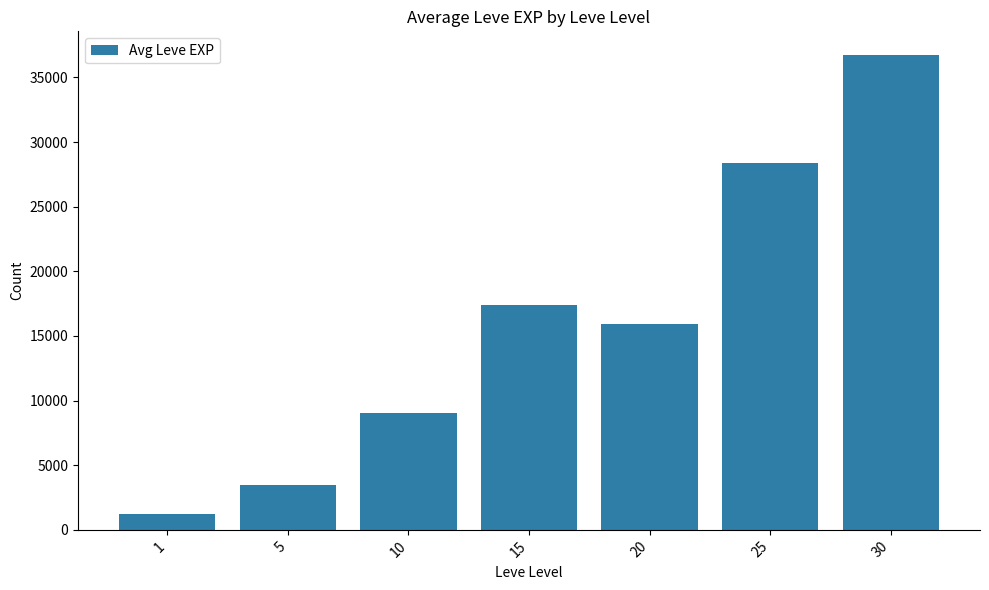

Where is the data nearest to the value 18988?

15